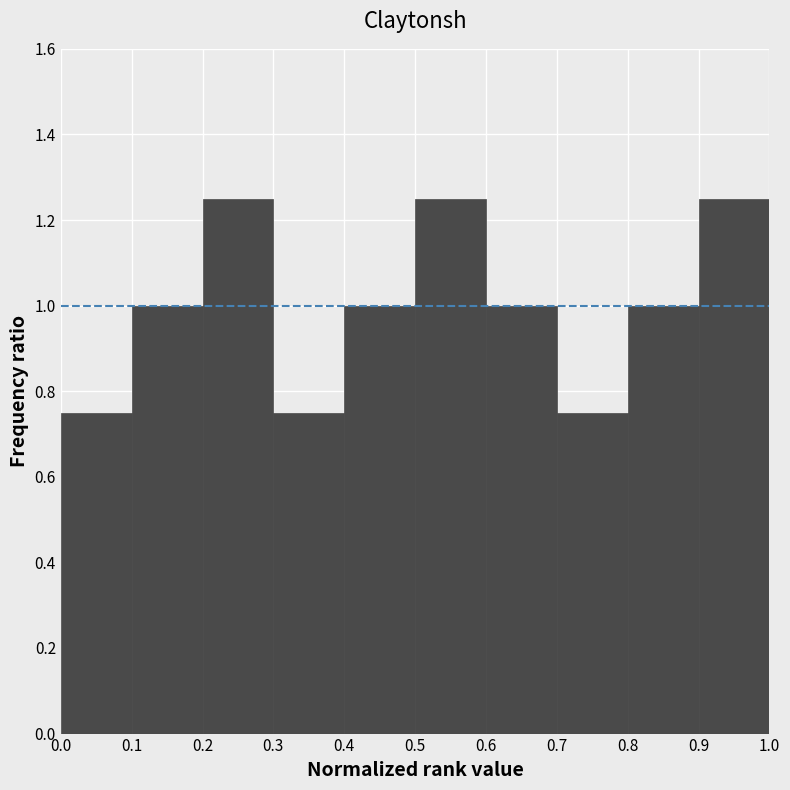

Reading left to right, transcribe this chart: for each bar, give the range it covers on the x-axis and its height. The values are not printed on the chart, so give them approximately, as read against the axis.

0.0 to 0.1: 0.76
0.1 to 0.2: 1.00
0.2 to 0.3: 1.26
0.3 to 0.4: 0.76
0.4 to 0.5: 1.00
0.5 to 0.6: 1.26
0.6 to 0.7: 1.00
0.7 to 0.8: 0.76
0.8 to 0.9: 1.00
0.9 to 1.0: 1.26